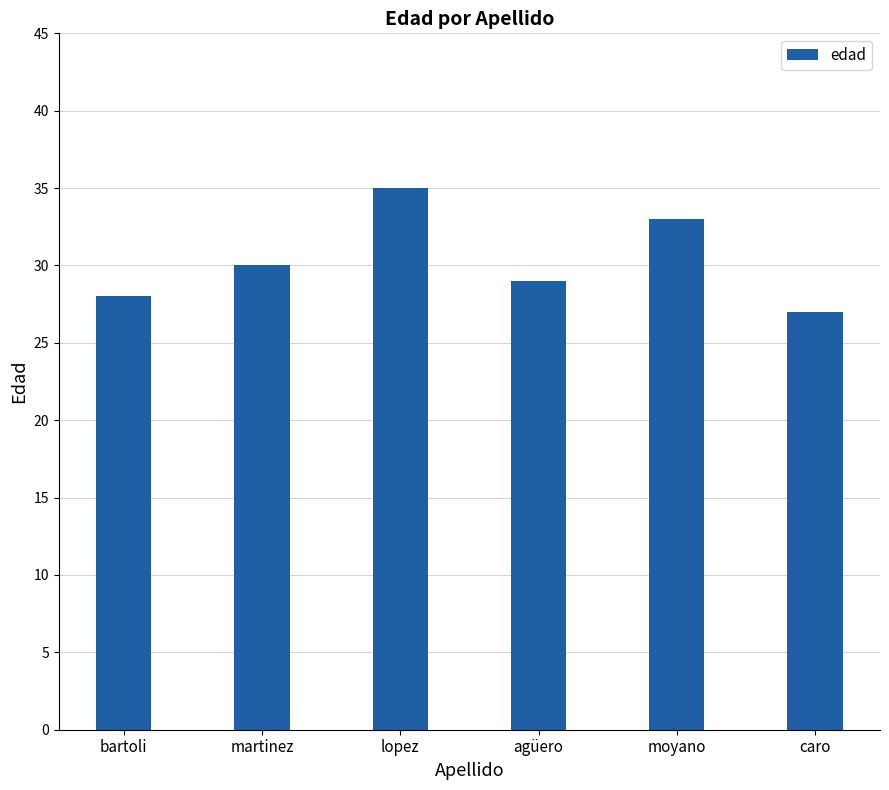

At which label is the value closest to 31?

martinez